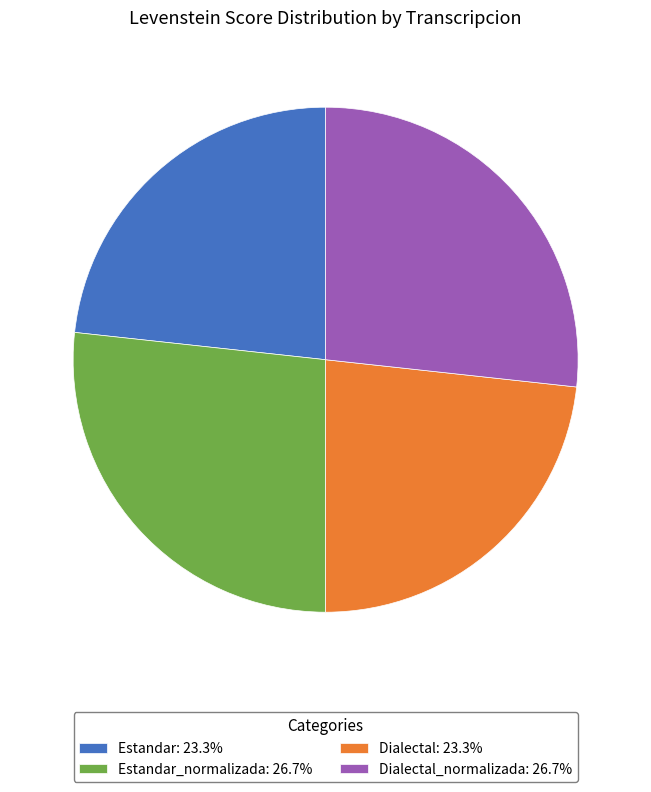

Does any single category account for the majority?

No